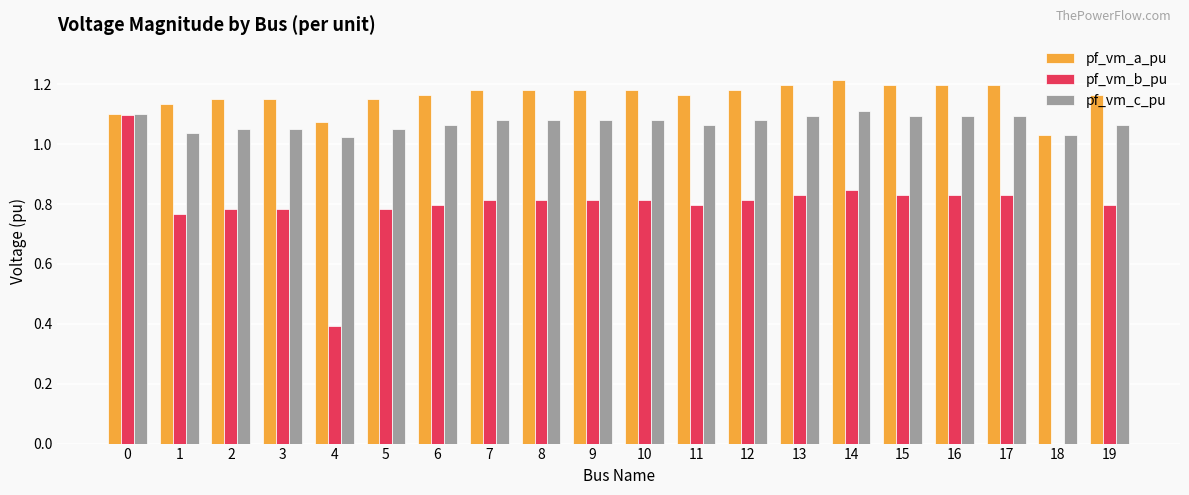

The value of pf_vm_a_pu at 2 is 1.8. True or false?

False